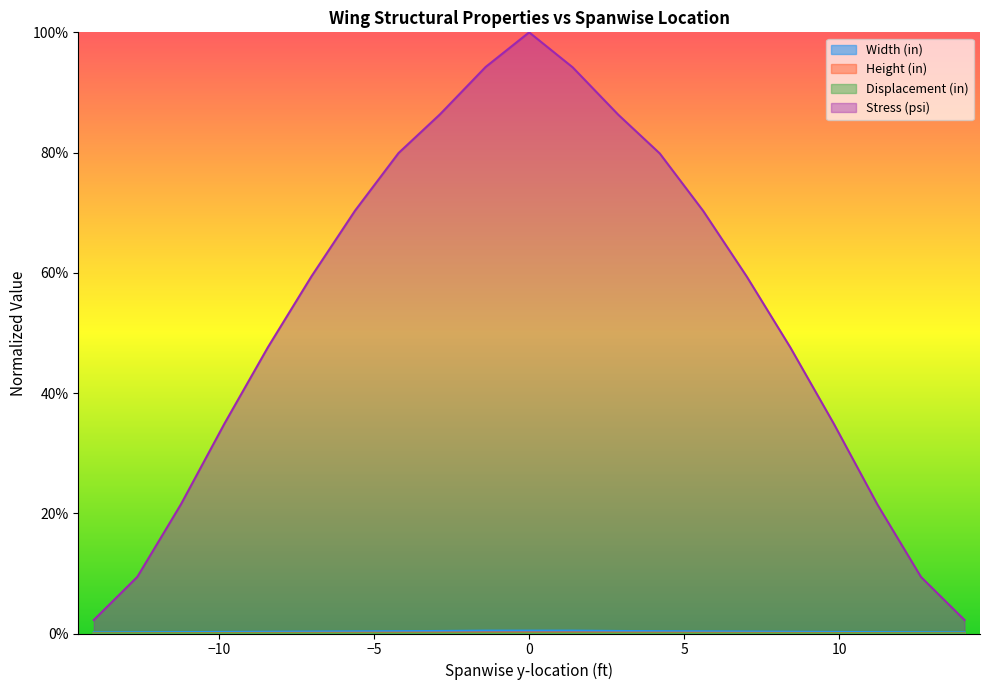

How many data points in Displacement (in) are above 0?

20